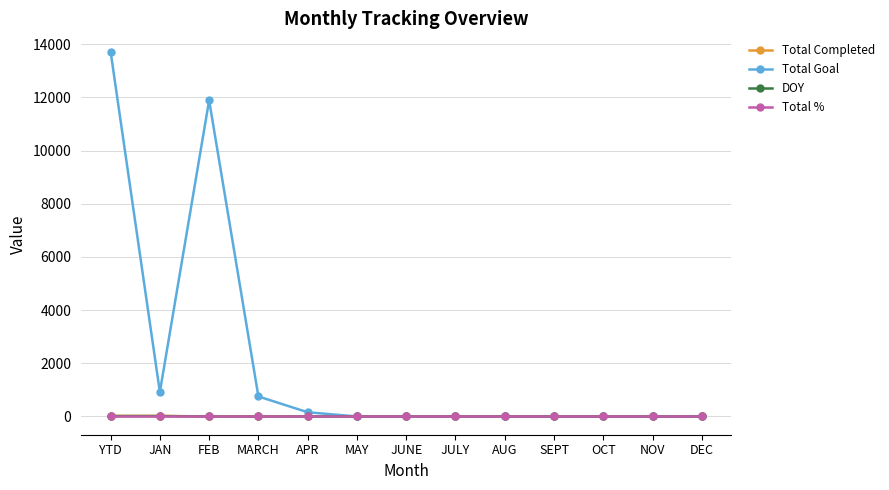

What are all the series names shown in the legend?

Total Completed, Total Goal, DOY, Total %